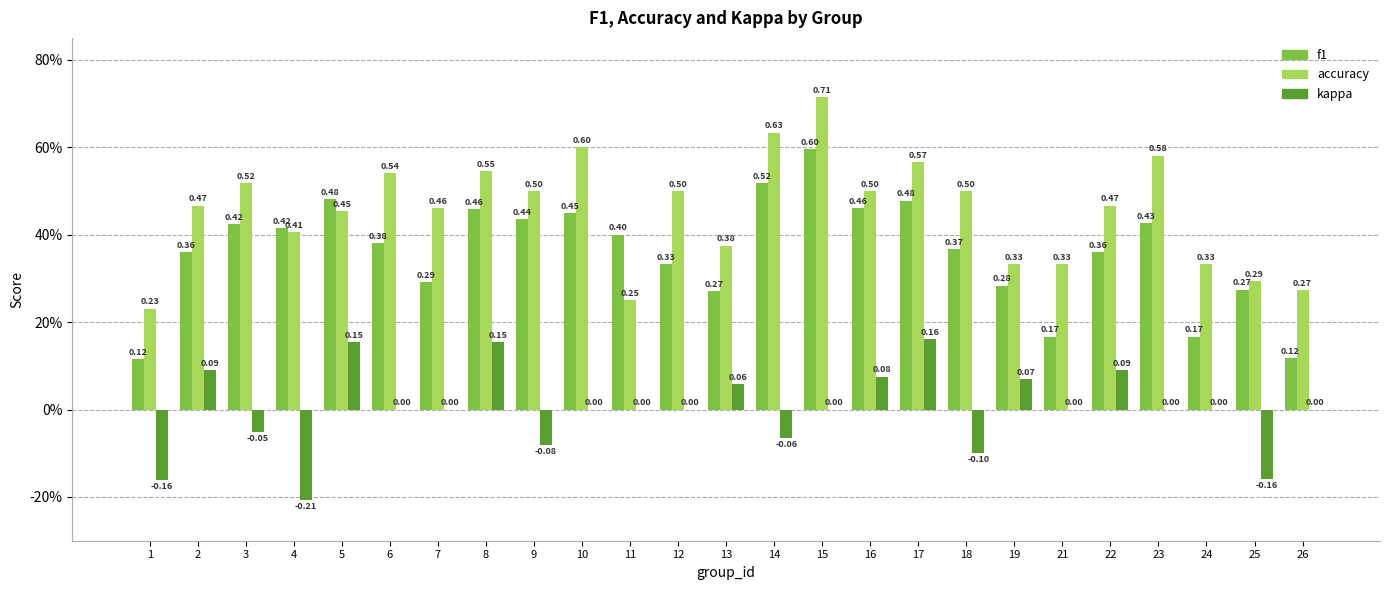

What are all the series names shown in the legend?

f1, accuracy, kappa